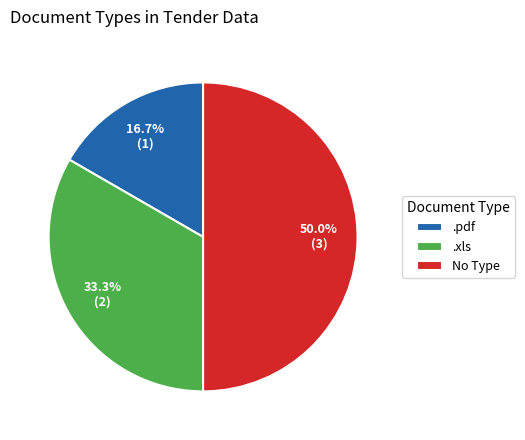

Does .xls represent more than half of the total?

No